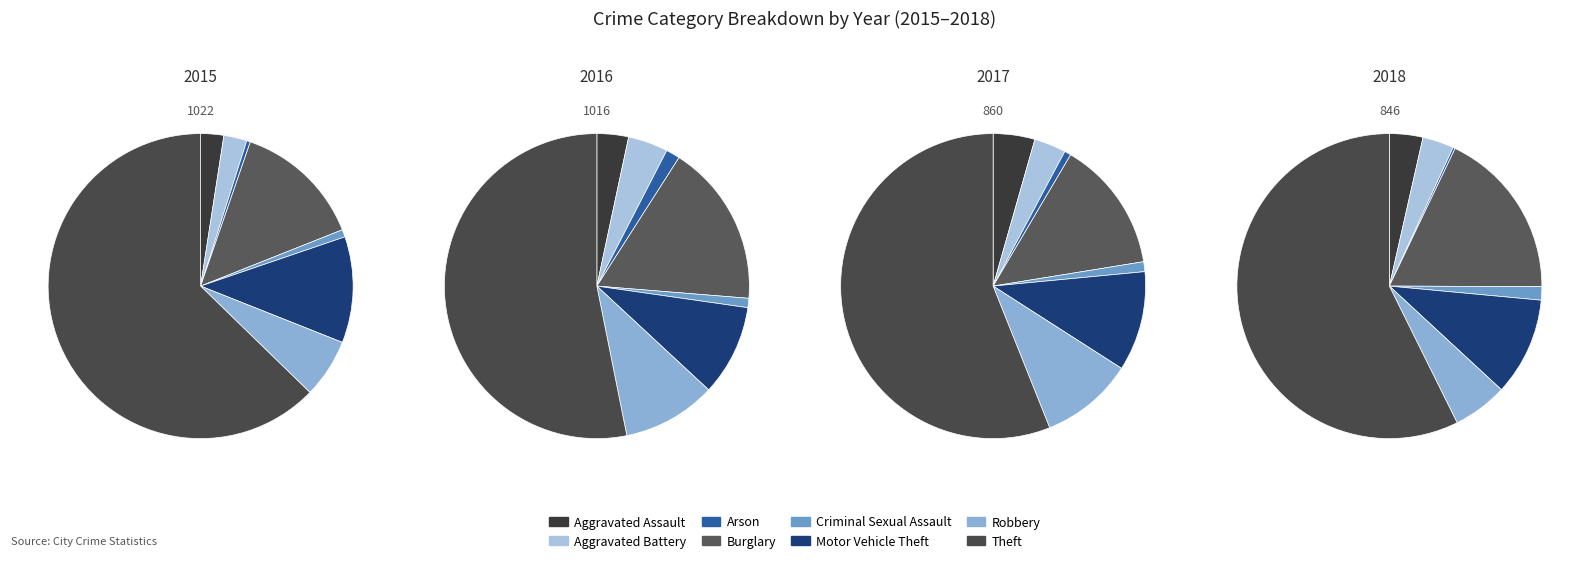

Is it true that Motor Vehicle Theft is 1% of the pie?

False